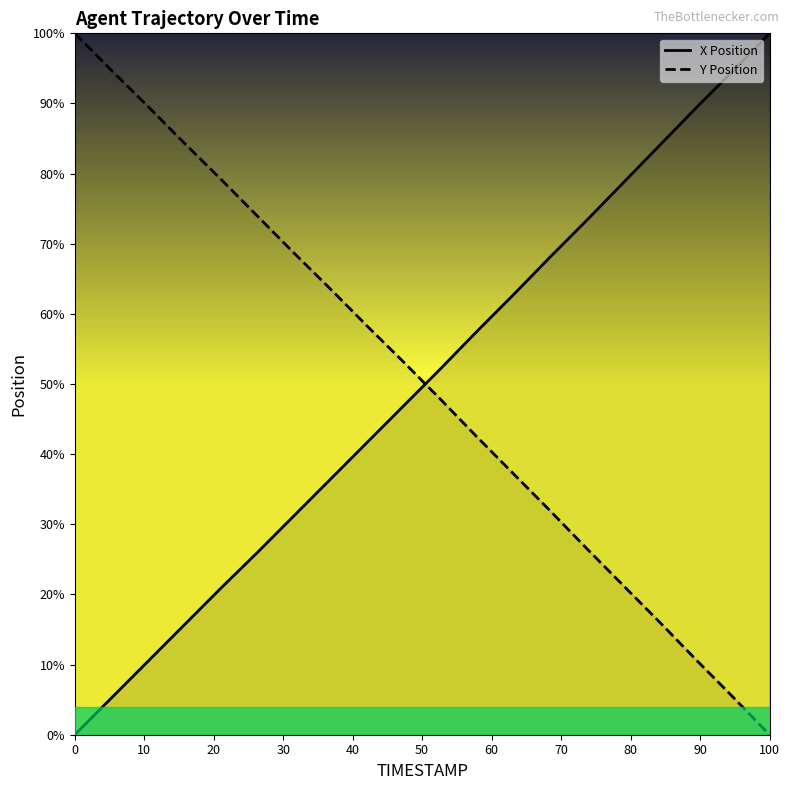

How many data points does each series have?

20